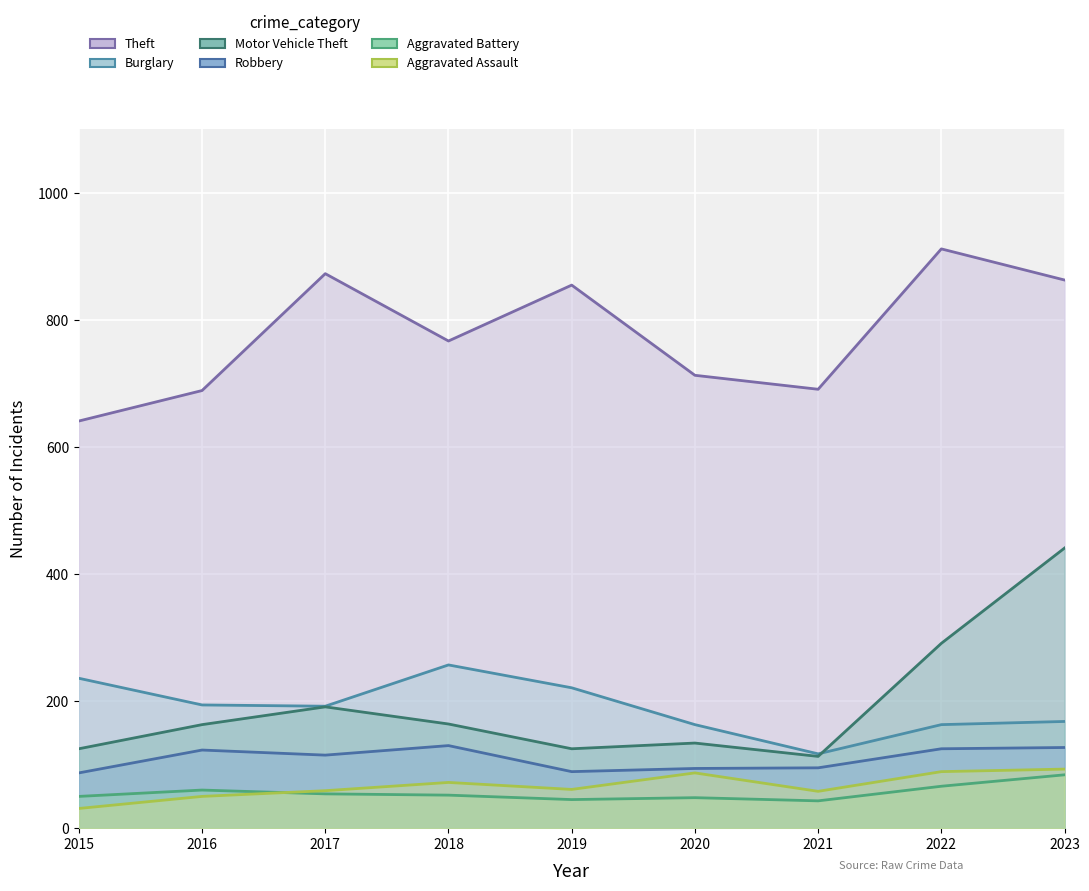

At how many categories does at least one series exceed 884?

1